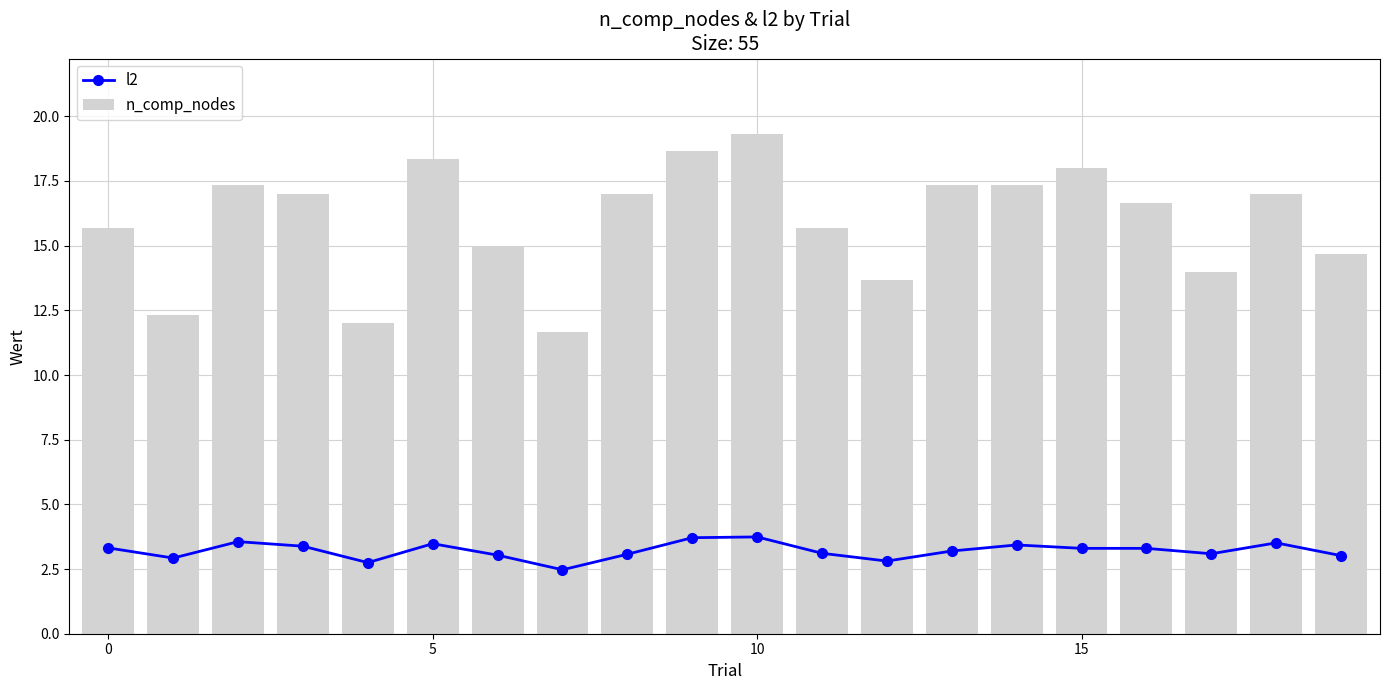

True or false: n_comp_nodes has a value of 17.3 at 14.

True